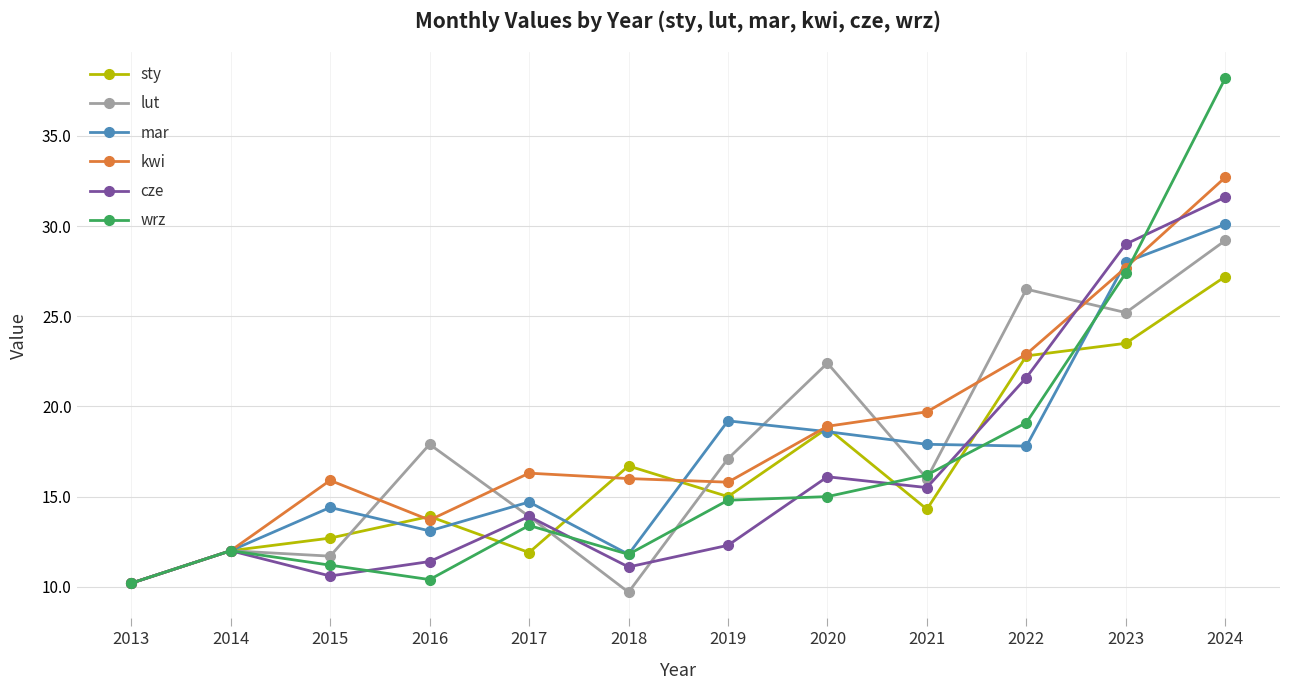

How many categories are shown in the chart?

12